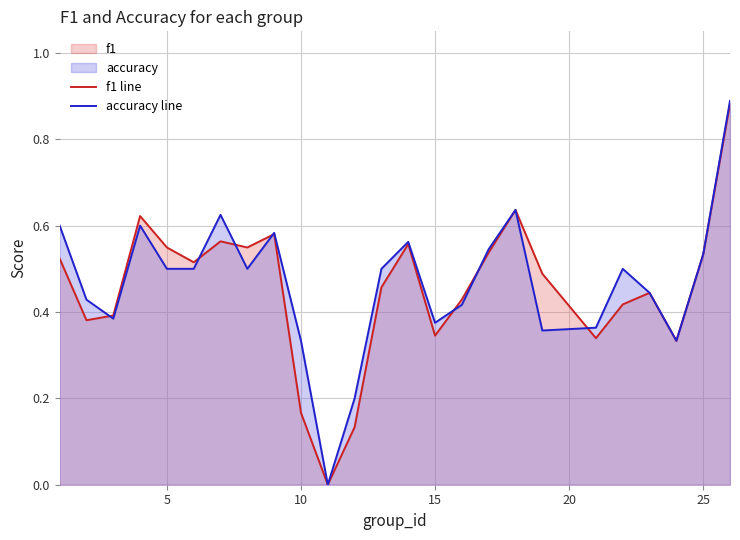

Which series has the largest range (max minus min)?

accuracy line